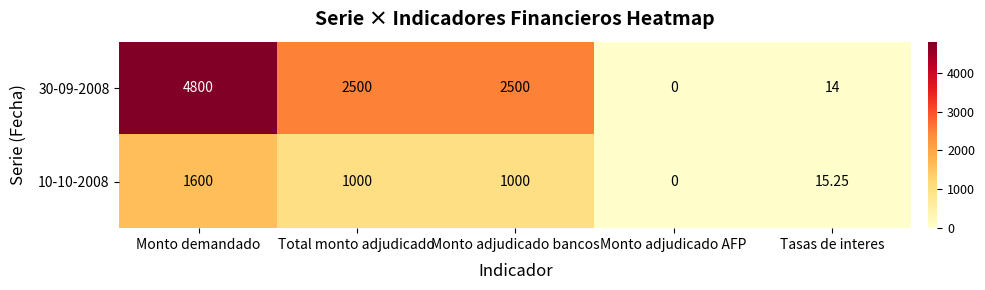

Where does the 10-10-2008 series first go above 1000?

Monto demandado